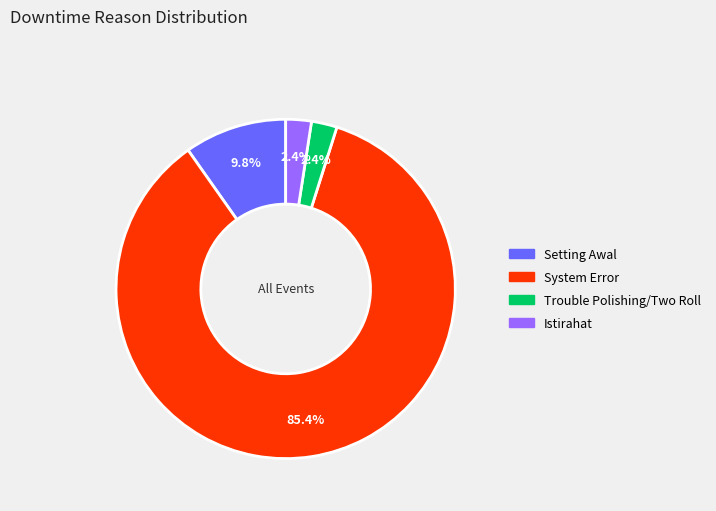

Is there a majority slice in this chart?

Yes